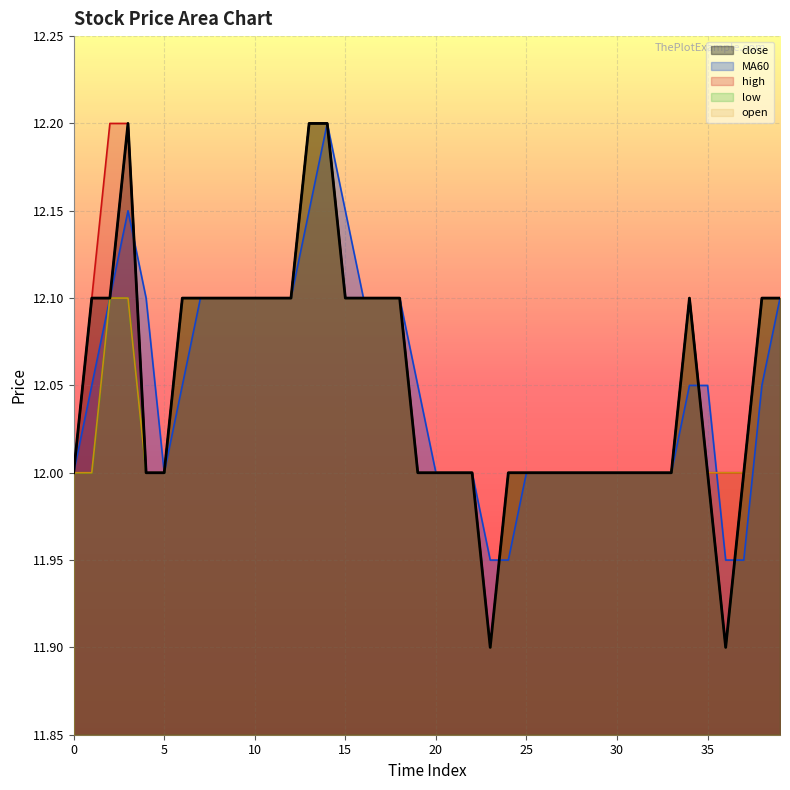

In open, how many points are higher than both neighbors (excluding endpoints)?

1